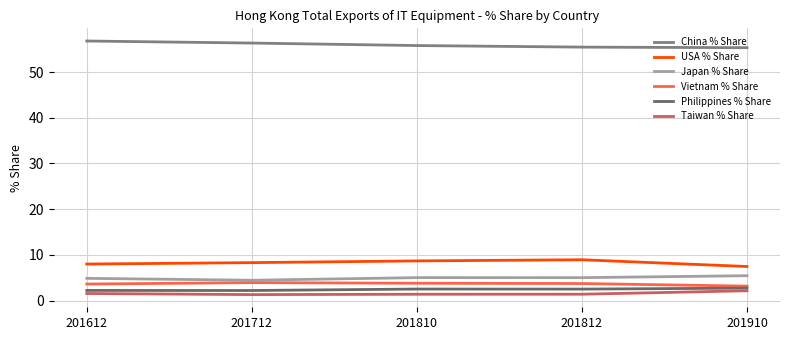

True or false: USA % Share and Philippines % Share cross at least once.

False